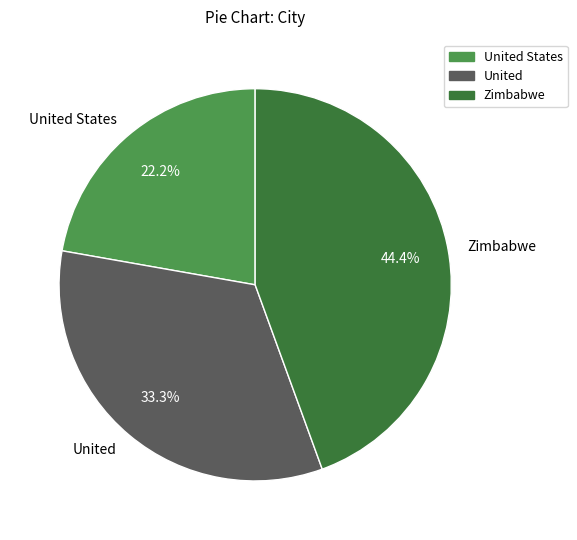

Which category has the smallest portion of the pie?

United States